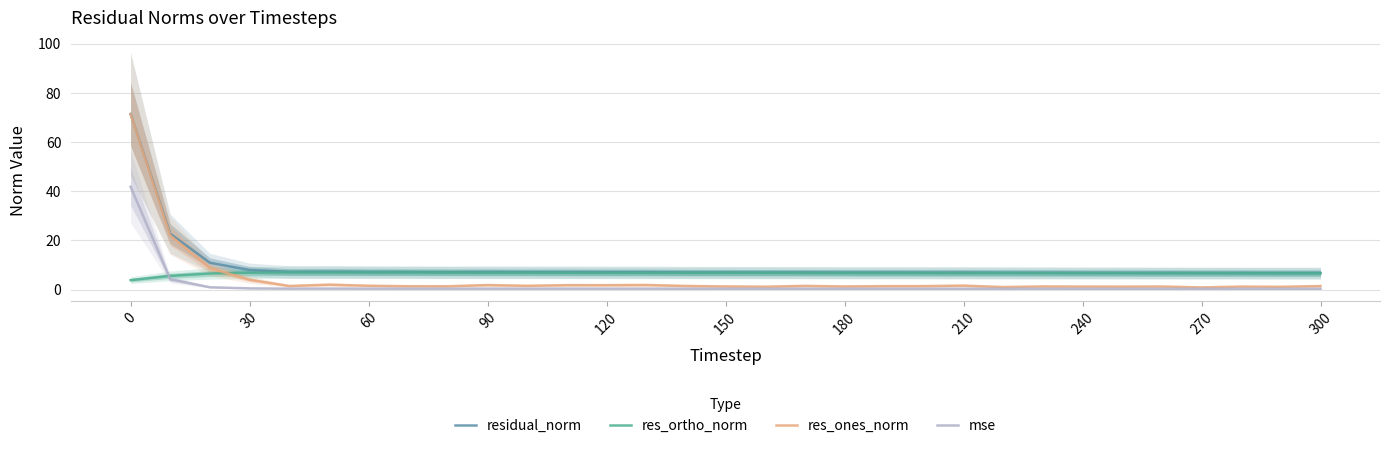

How many lines are shown in the chart?

4